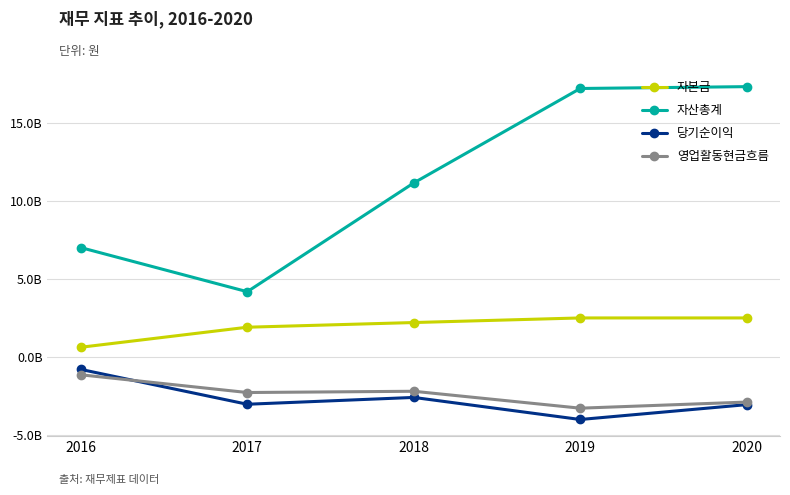

What is the value of the 당기순이익 point at the 3rd from the left?

-2574357006